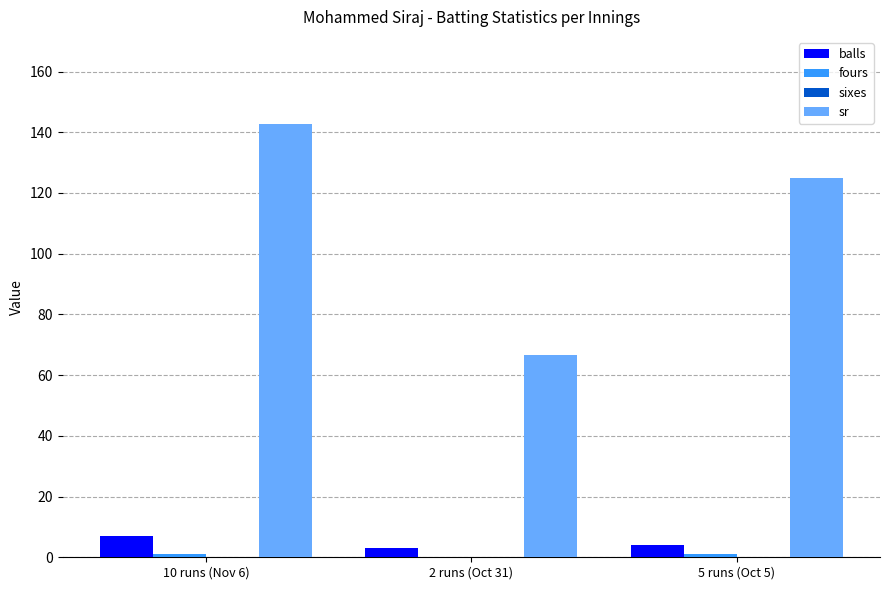

At which category is the sum across all series the highest?

10 runs (Nov 6)